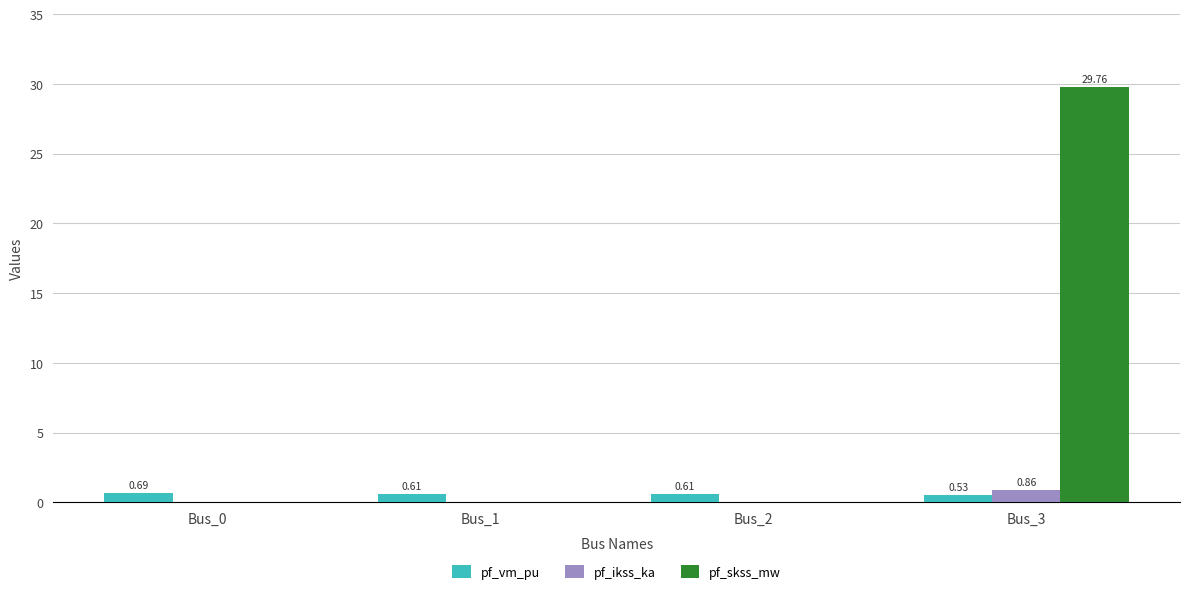

At which category is the sum across all series the highest?

Bus_3